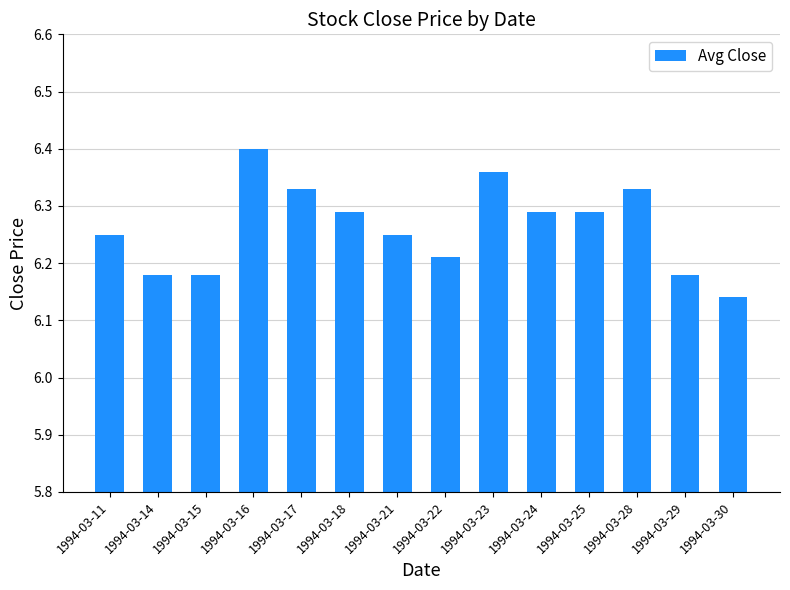

Which has a higher value, 1994-03-22 or 1994-03-21?

1994-03-21